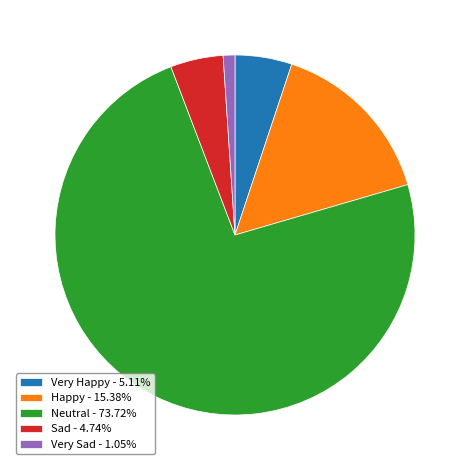

Is the sum of Very Happy - 5.11% and Very Sad - 1.05% greater than half?

No